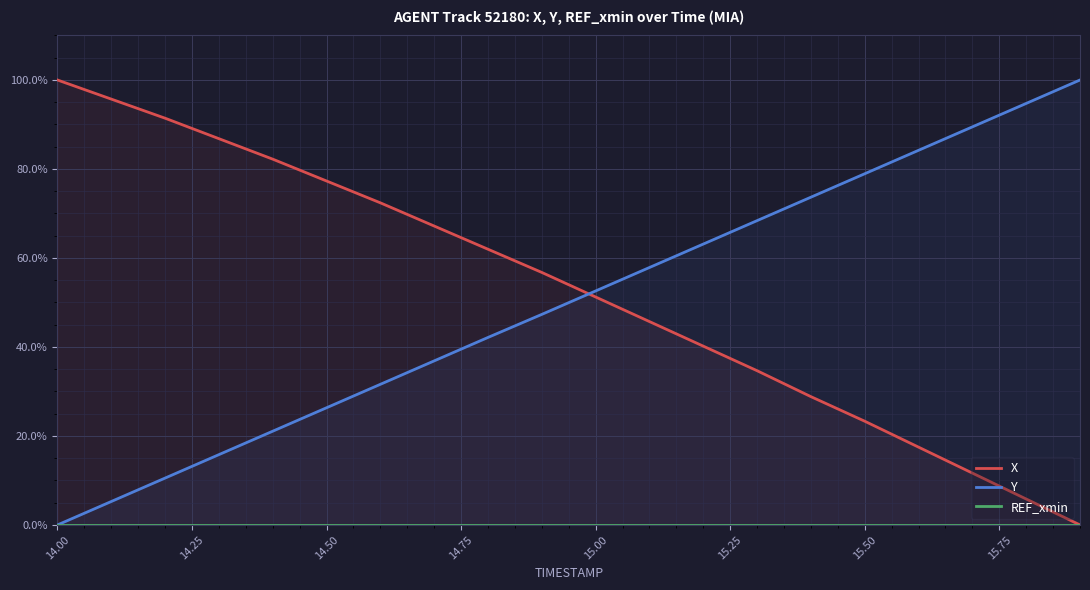

Is it true that Y equals 26.3 at 14.50?

True